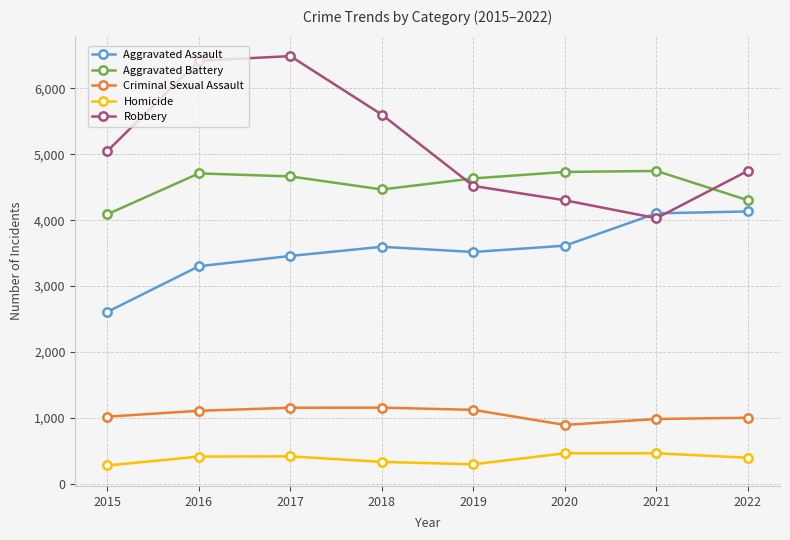

At which category does Aggravated Battery reach its first local valley?

2018